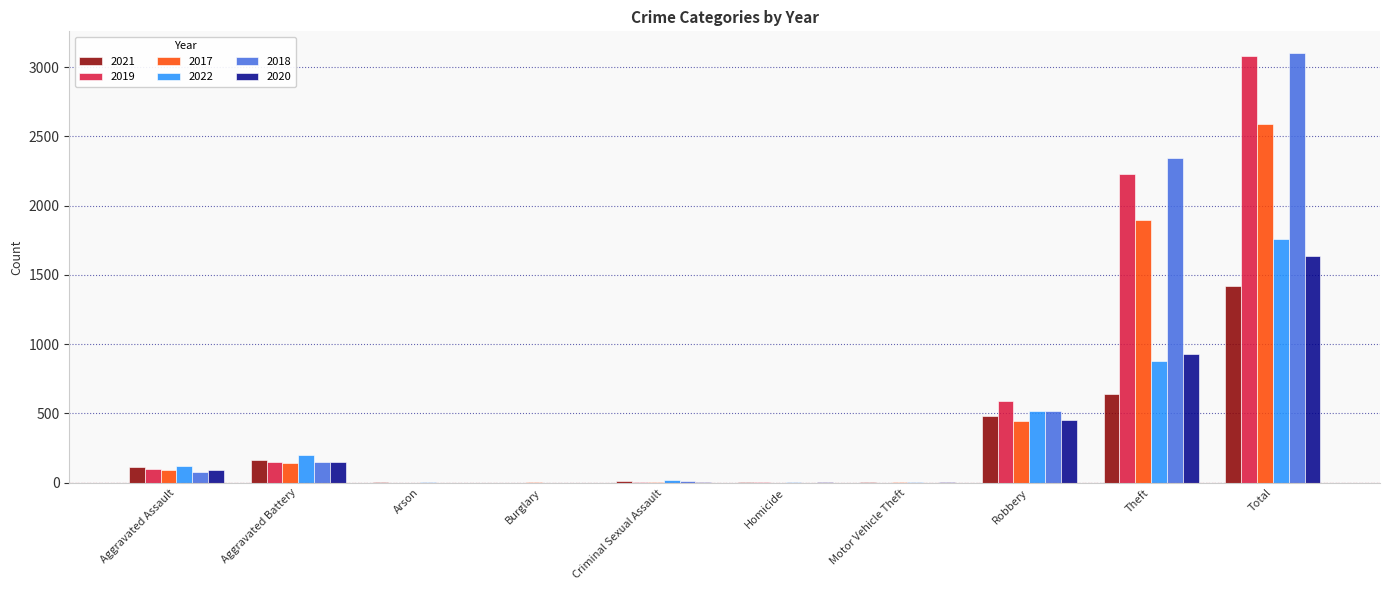

The value of 2018 at Aggravated Assault is 77. True or false?

True